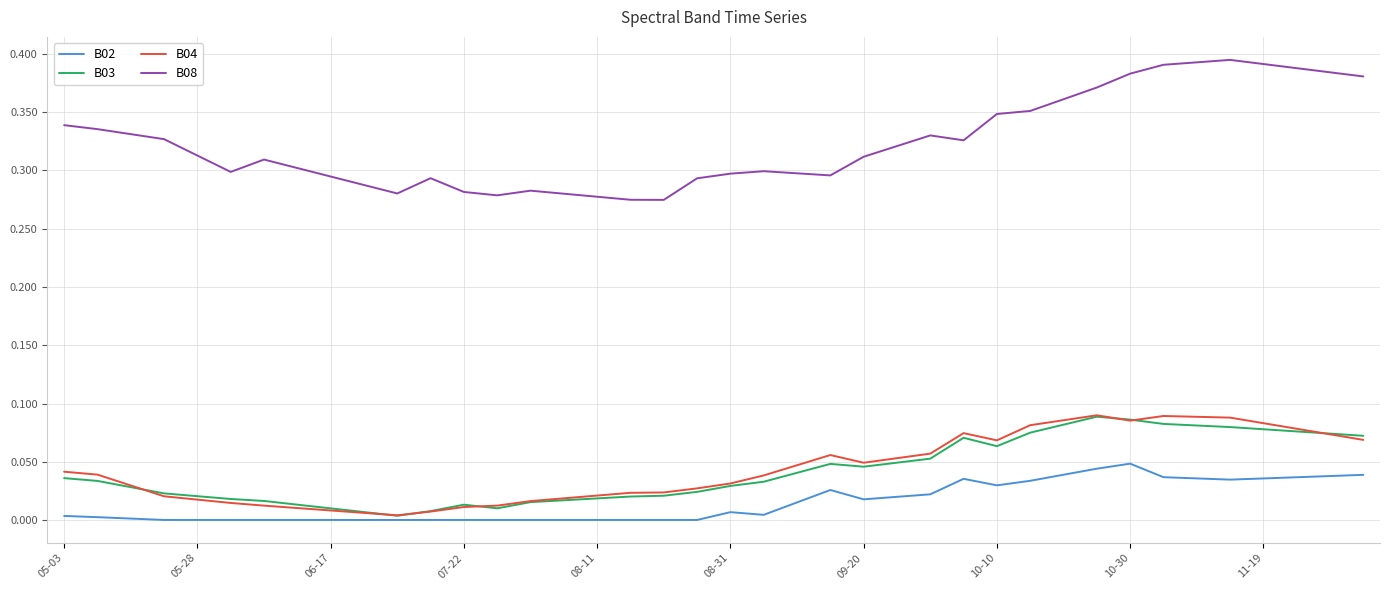

Which series has the widest spread of values?

B08